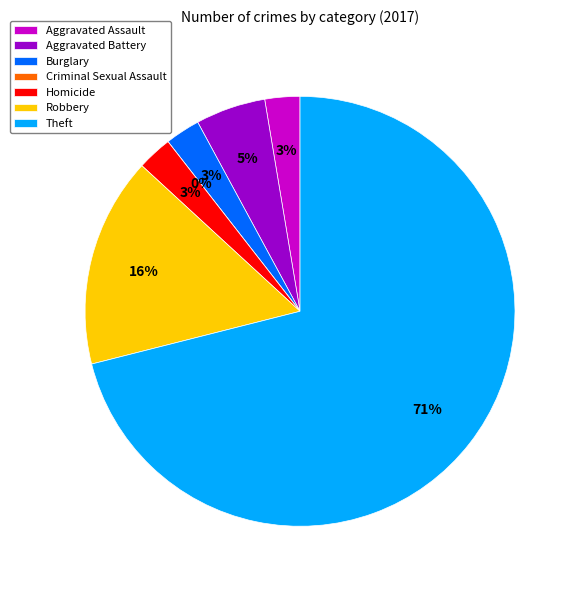

Do Homicide and Theft together represent more than half of the pie?

Yes